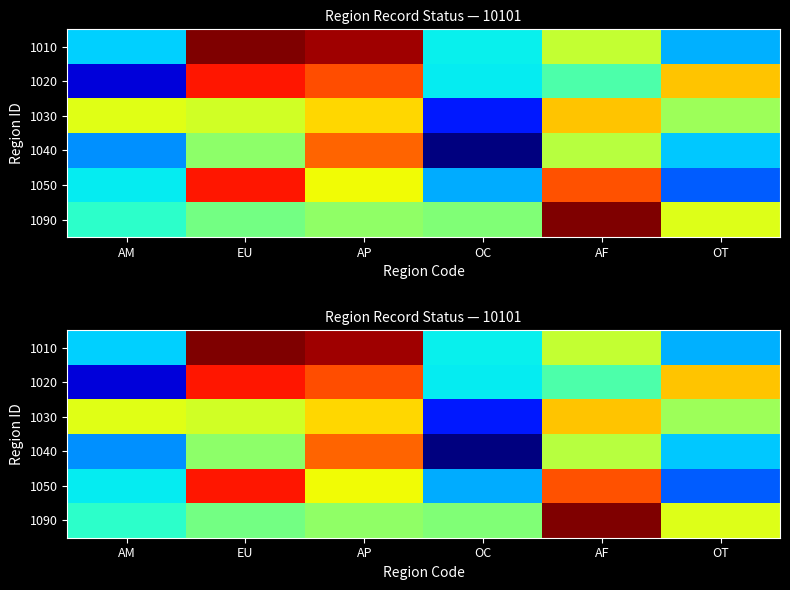

Which series has the largest total across all categories?

1010